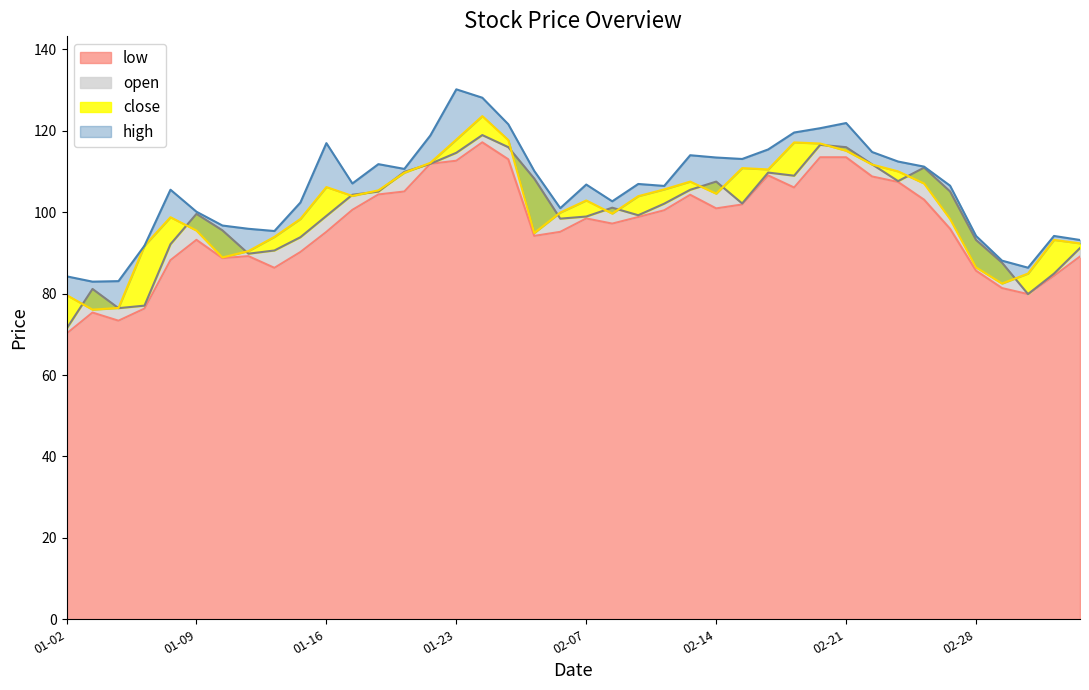

At 2025-01-08, list the series in order from largest to smallest.

high, close, open, low